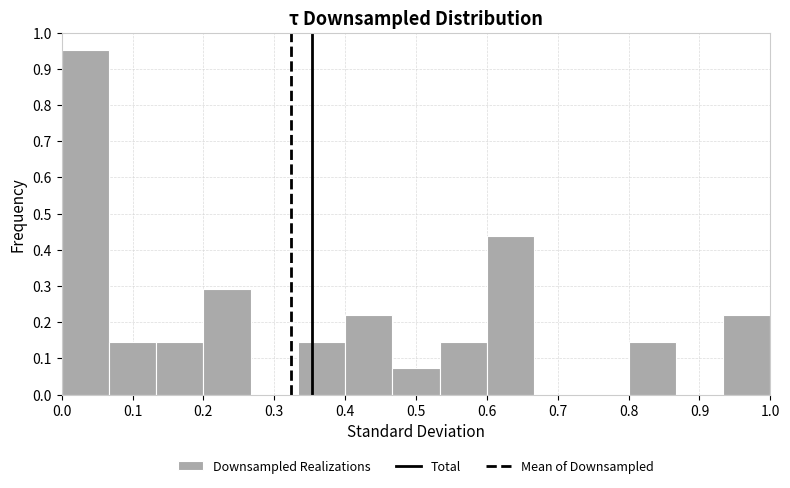

Reading left to right, transcribe this chart: for each bar, give the range it covers on the x-axis and its height. Neither the bar edges nor the heights are printed on the chart, so give them approximately, as read against the axes.

0.00 to 0.07: 0.95
0.07 to 0.13: 0.15
0.13 to 0.20: 0.15
0.20 to 0.27: 0.29
0.27 to 0.33: 0
0.33 to 0.40: 0.15
0.40 to 0.47: 0.22
0.47 to 0.53: 0.07
0.53 to 0.60: 0.15
0.60 to 0.67: 0.44
0.67 to 0.73: 0
0.73 to 0.80: 0
0.80 to 0.87: 0.15
0.87 to 0.93: 0
0.93 to 1.00: 0.22